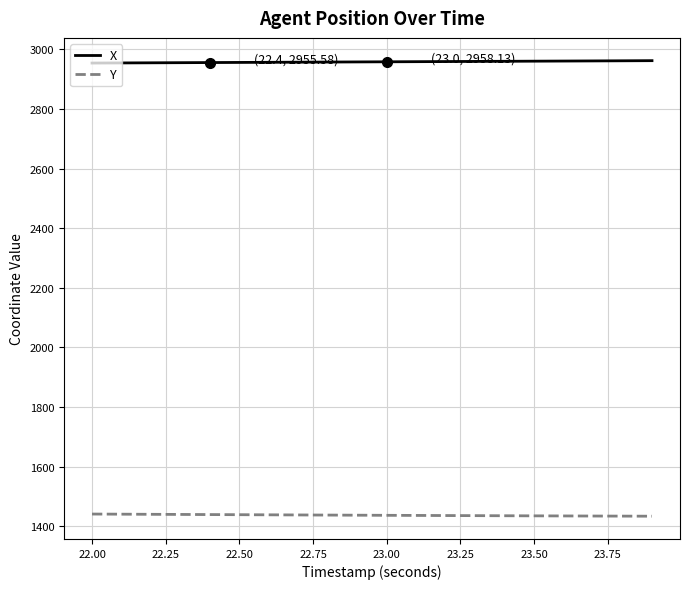

True or false: Y and X cross at least once.

False